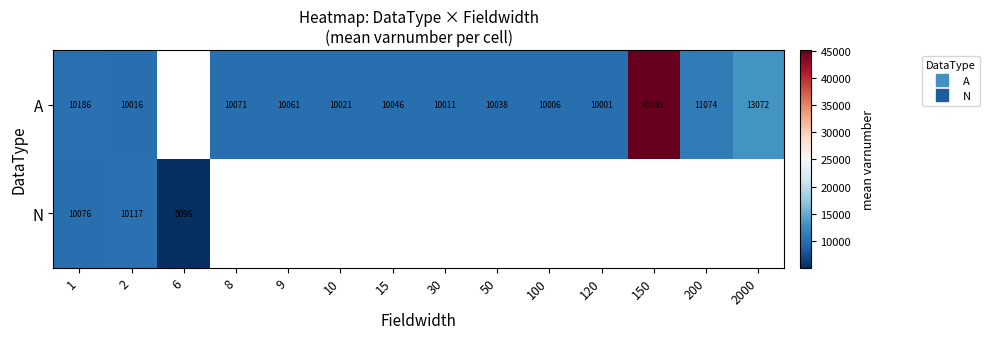

At how many categories does at least one series exceed 38887?

1